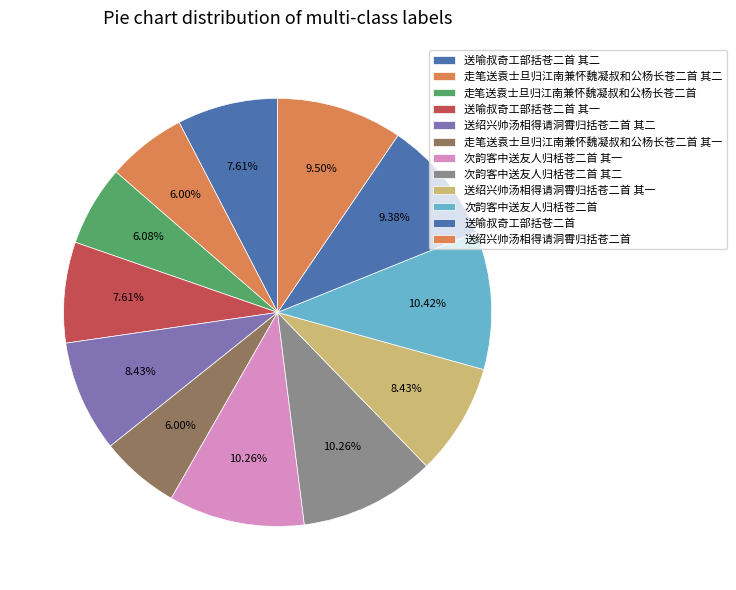

To the nearest percent, what percentage of the pie is 次韵客中送友人归栝苍二首 其二?

10%